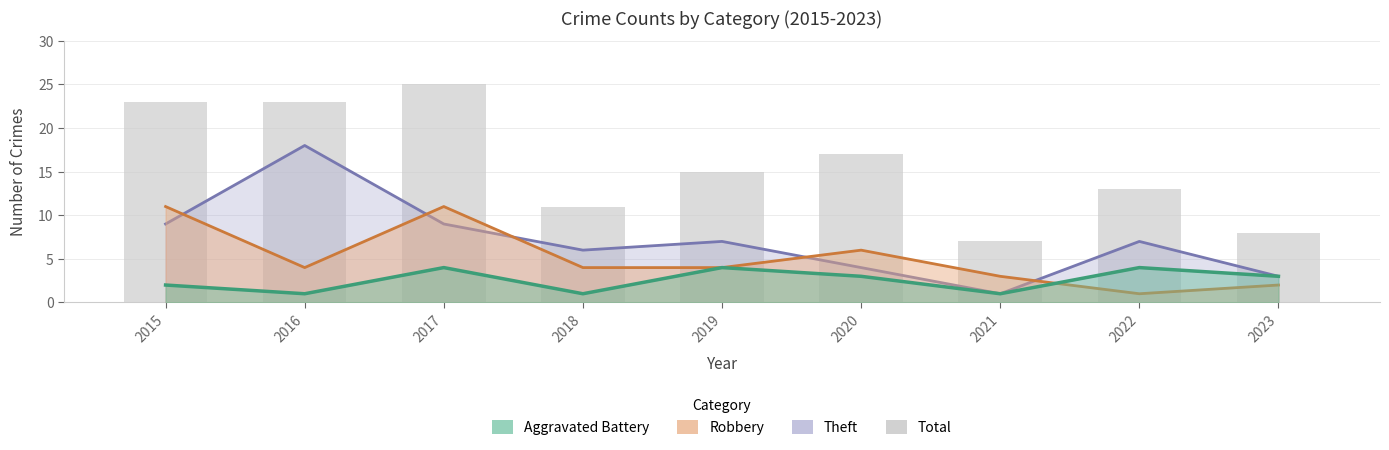

True or false: the data shows 9 at 2021.

False